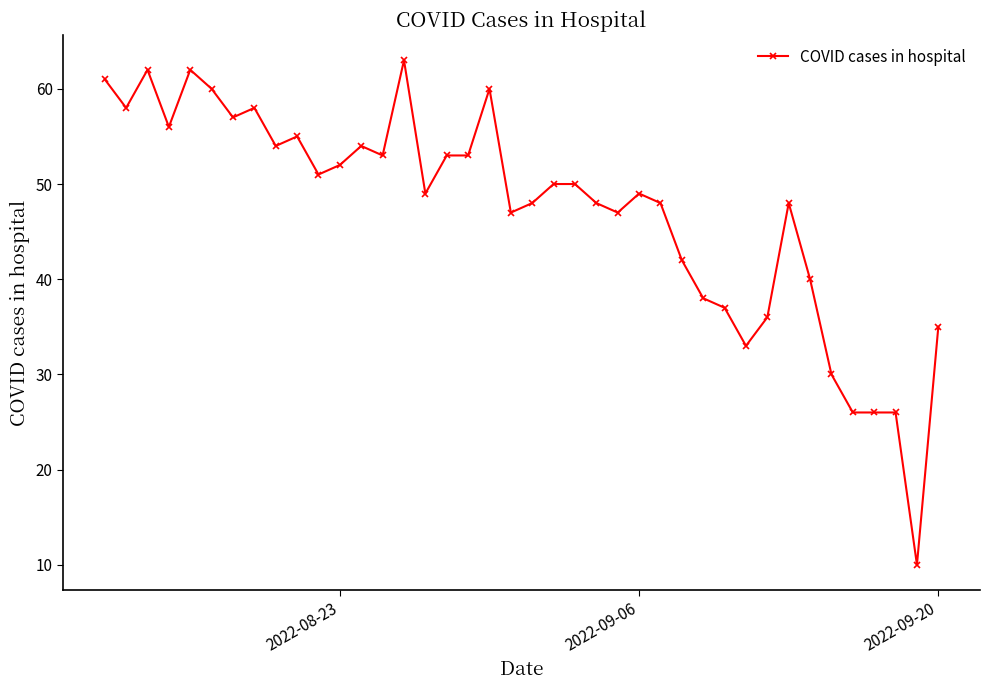

What is the smallest value displayed?

10